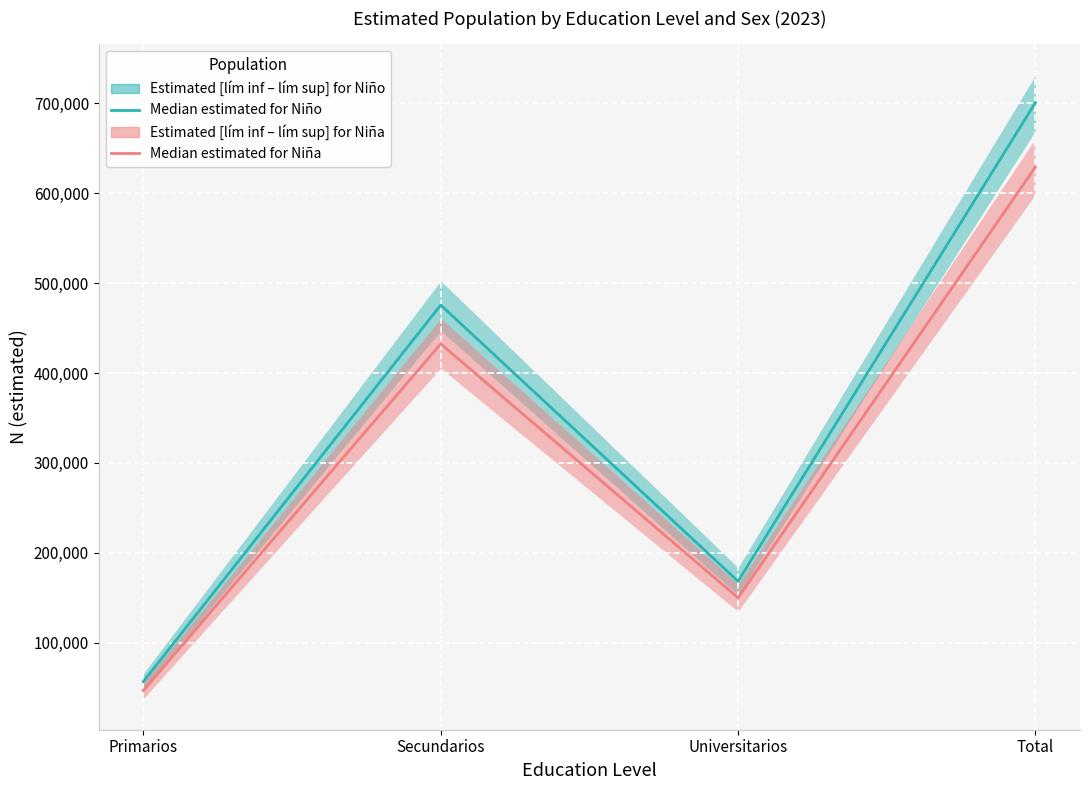

Is it true that Median estimated for Niño equals 1040245 at Total?

False